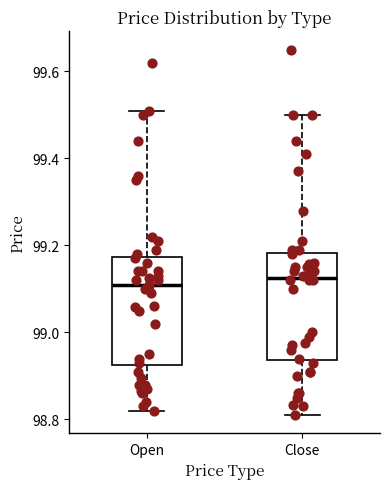

Reading left to right, transcribe this box plot: for each box, give where its median line is, the range the box spans, and where its two whiskers end, as read against the y-axis. The values are not printed on the chart, so give them approximately, as read against the axis.

Open: median 99.12, box 98.92 to 99.18, whiskers 98.82 to 99.52
Close: median 99.12, box 98.94 to 99.18, whiskers 98.82 to 99.50